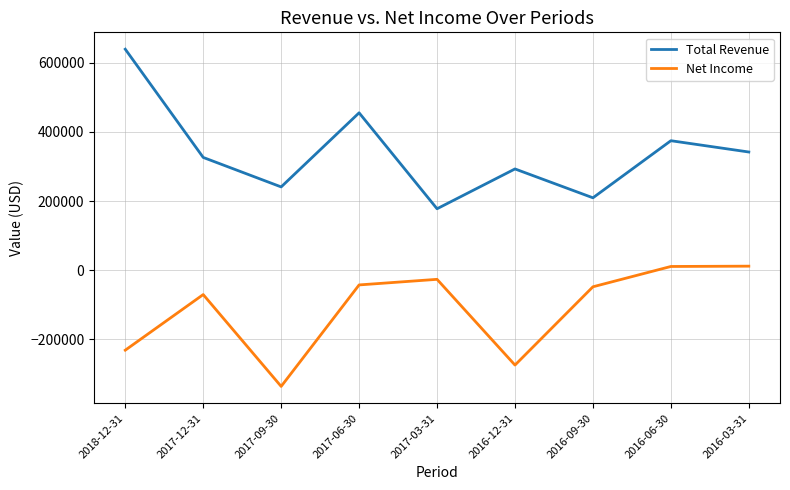

What is the sum of all Total Revenue values?

3058300